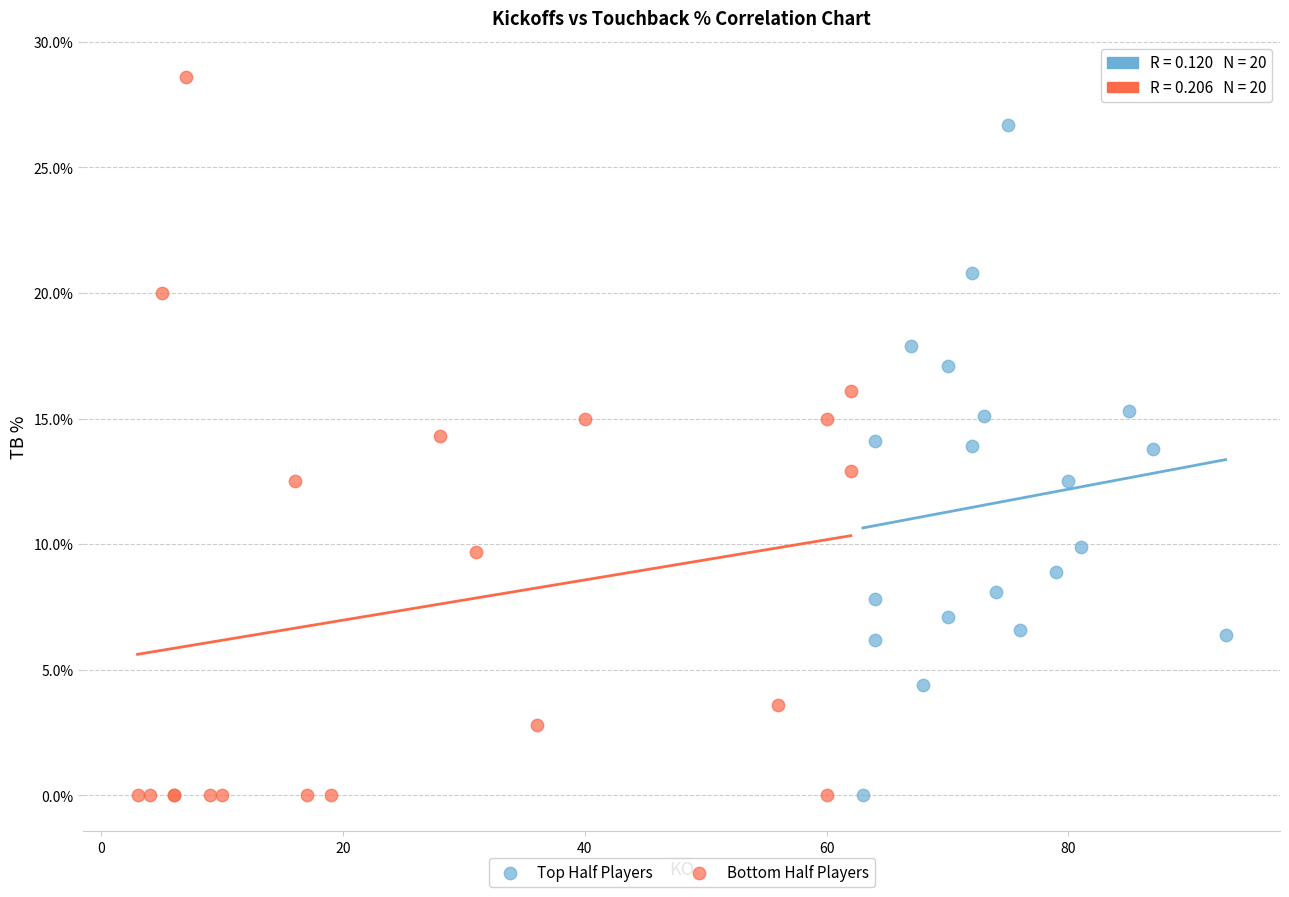

Which series contains the highest Y value?

Bottom Half Players